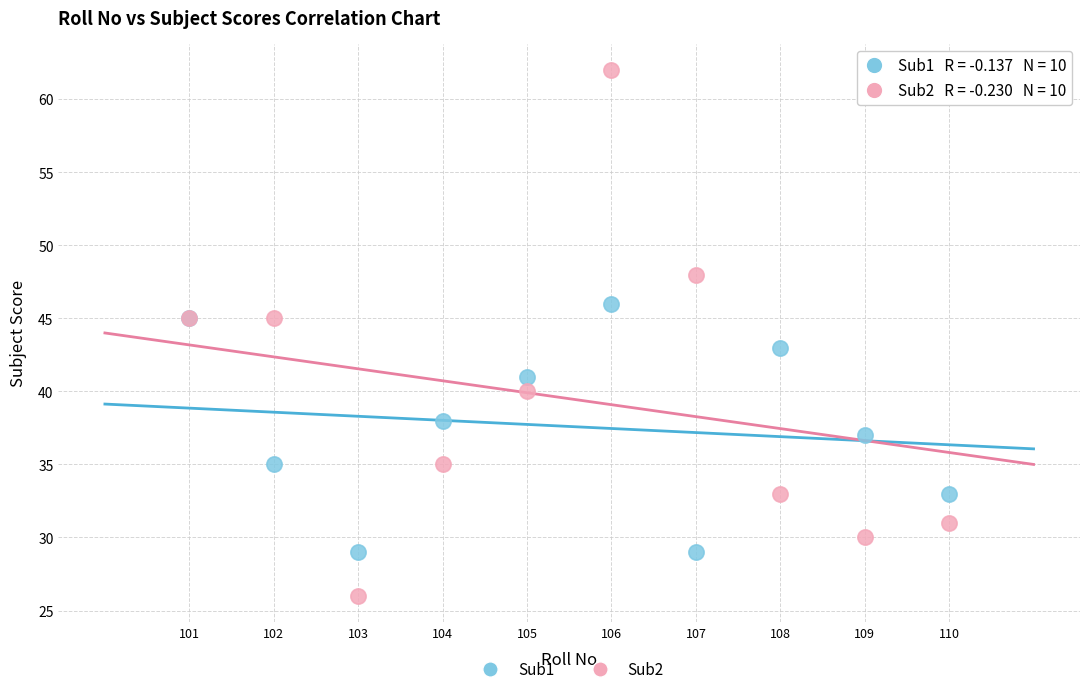

Which series has the largest Y range (max minus min)?

Sub2